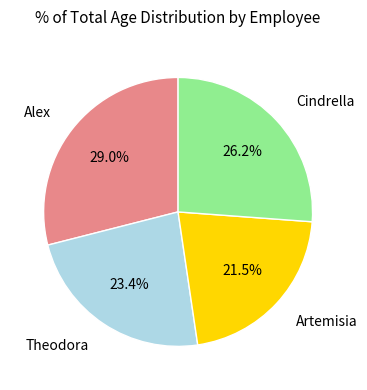

What is the ratio of the value at Theodora to the value at Alex?

0.8